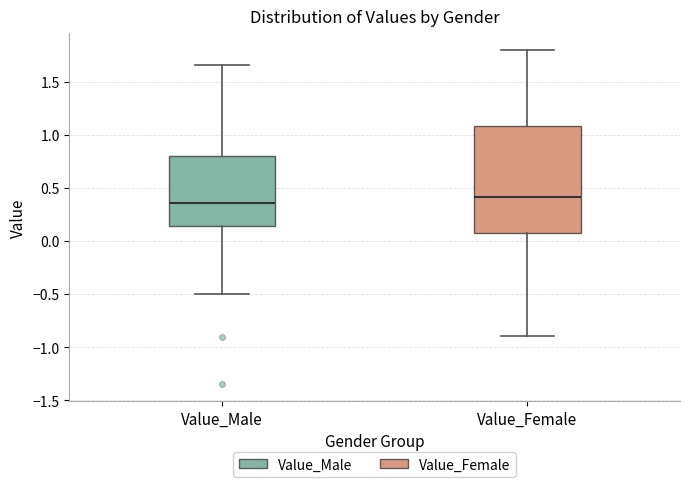

Reading left to right, transcribe this box plot: for each box, give where its median line is, the range the box spans, and where its two whiskers end, as read against the y-axis. The values are not printed on the chart, so give them approximately, as read against the axis.

Value_Male: median 0.35, box 0.15 to 0.80, whiskers -0.50 to 1.65
Value_Female: median 0.40, box 0.05 to 1.10, whiskers -0.90 to 1.80